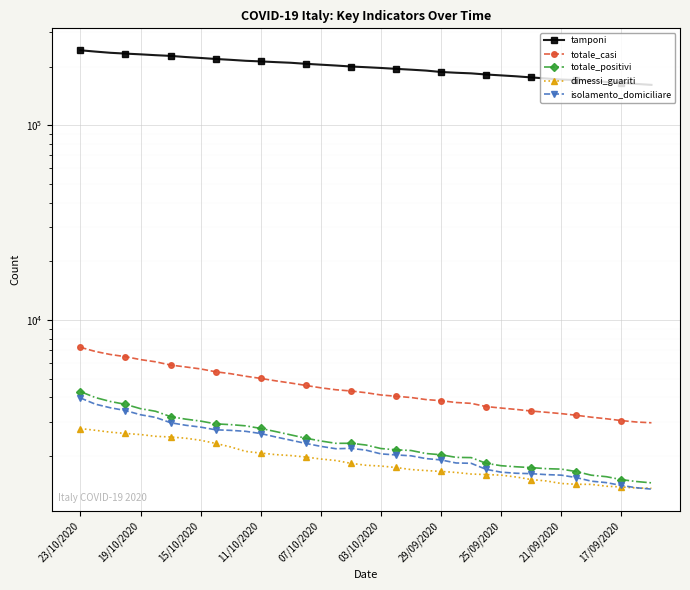

What is the smallest value displayed?

1353